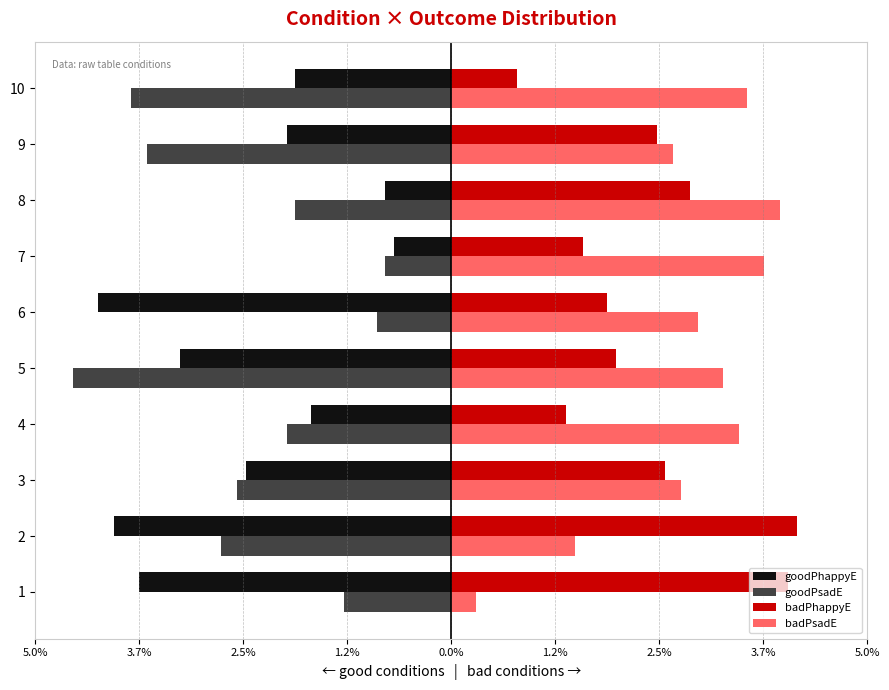

What is the maximum value for badPhappyE?

4.1